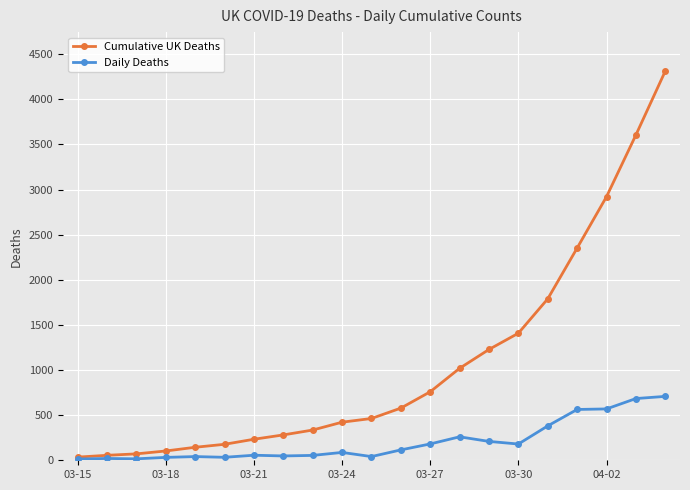

Which series has the largest total across all categories?

Cumulative UK Deaths